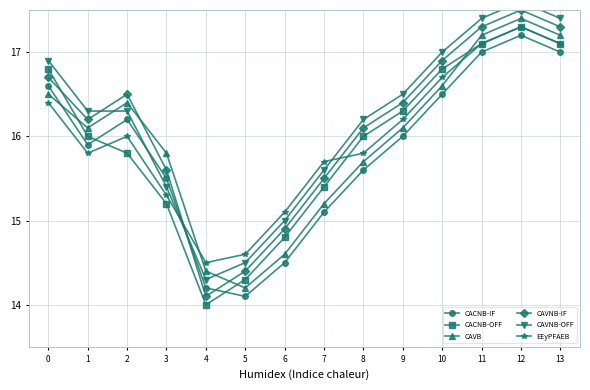

What are all the series names shown in the legend?

CACNB-IF, CACNB-OFF, CAVB, CAVNB-IF, CAVNB-OFF, EEyPFAEB